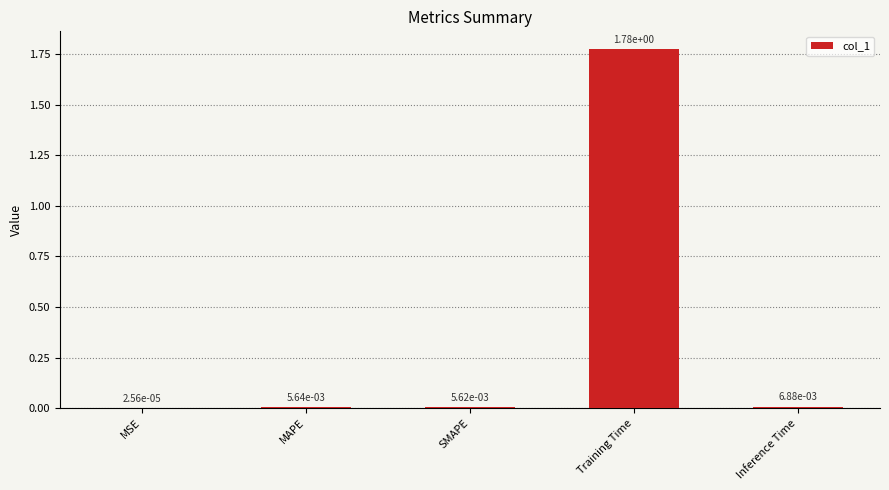

Which category has the highest value across all series?

Training Time